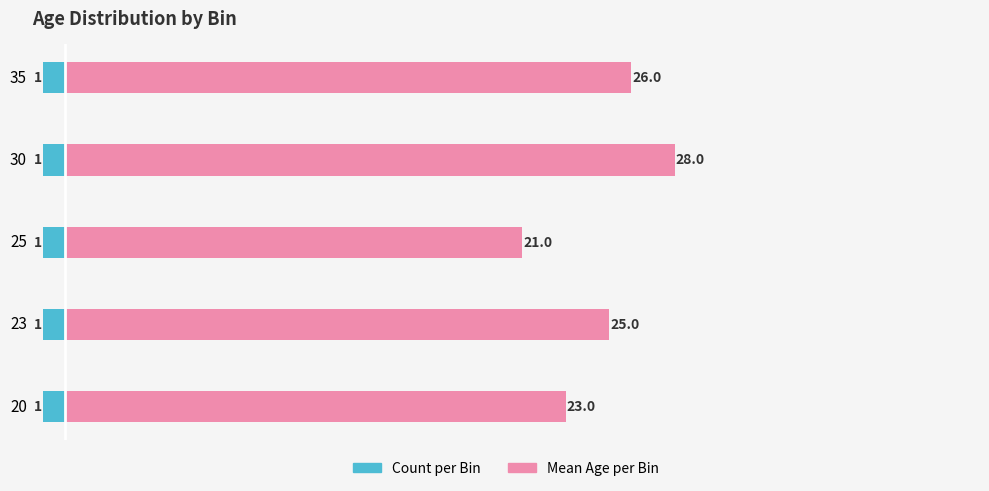

How many distinct data groups are displayed?

2